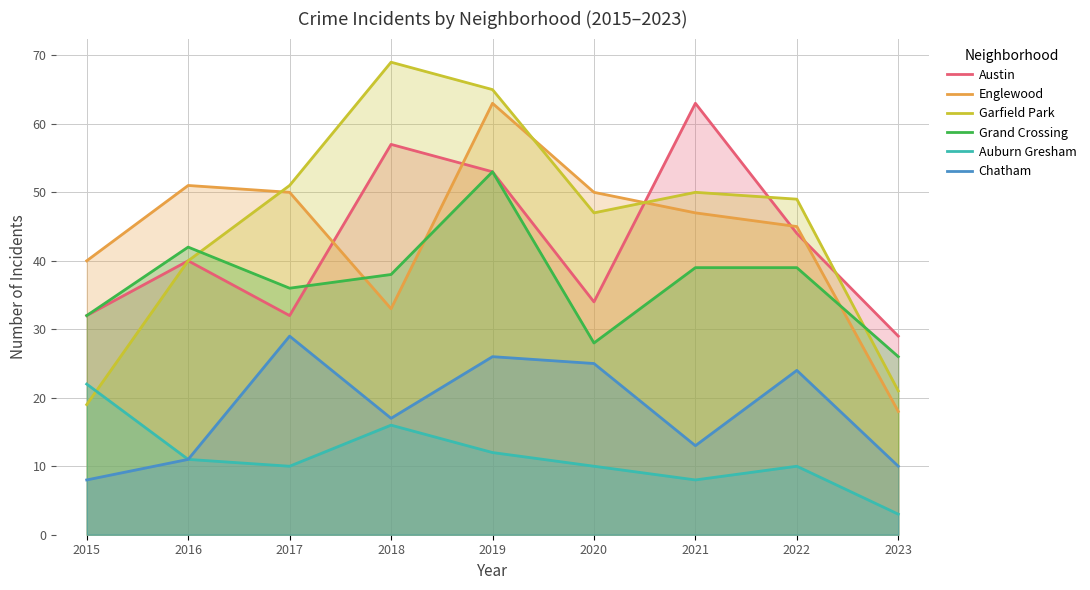

At which label does Englewood first exceed 47?

2016